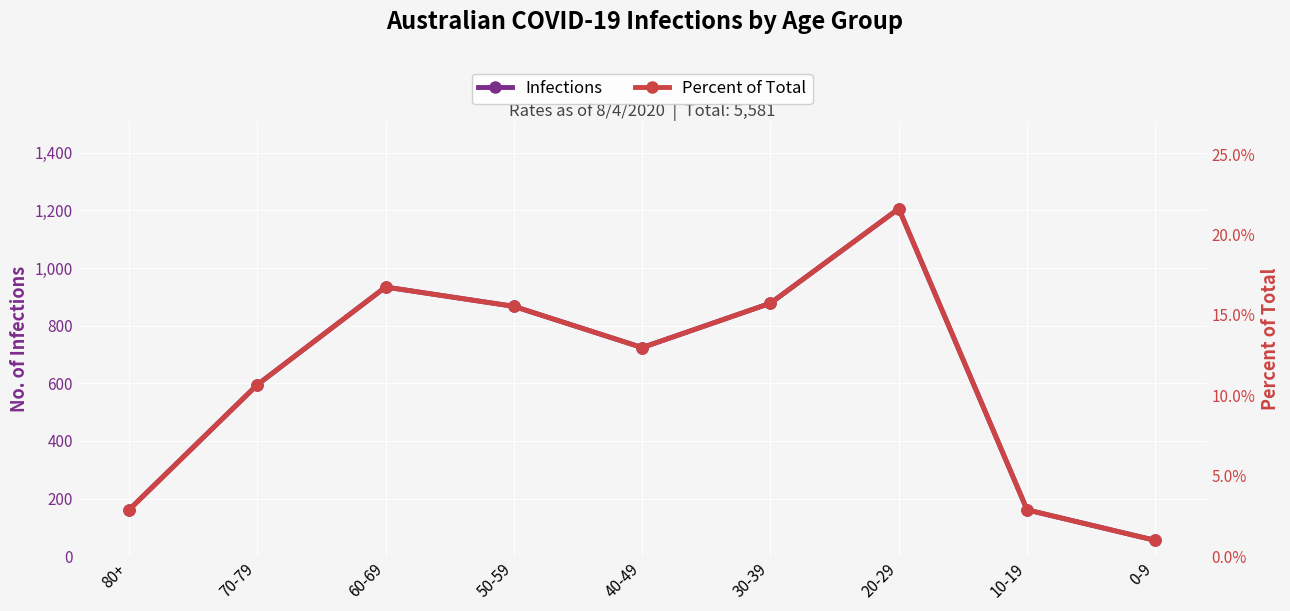

The value of Percent of Total at 50-59 is 0.2. True or false?

True